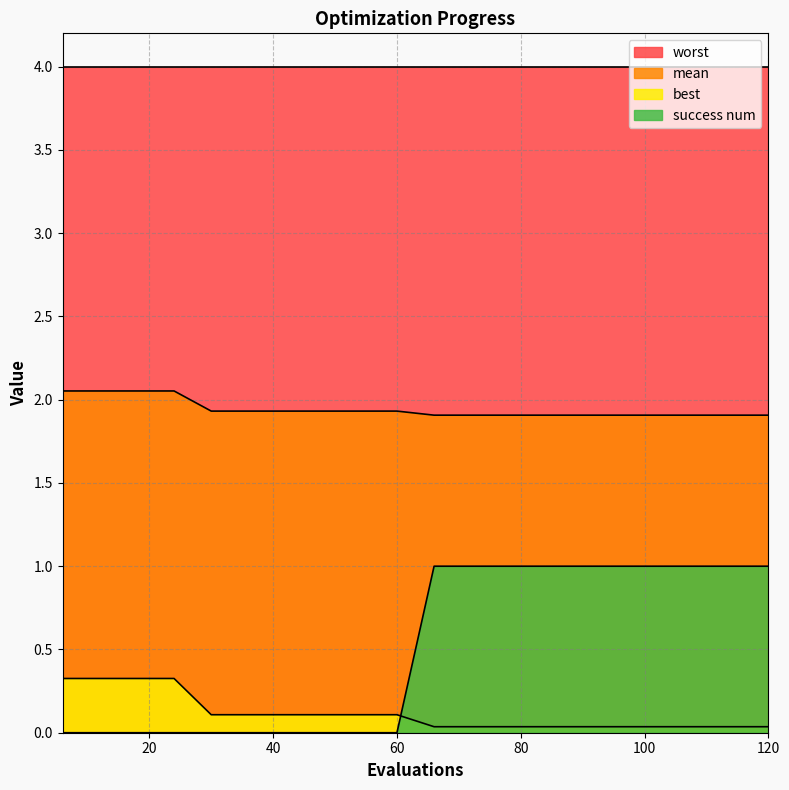

True or false: mean and best intersect in this chart.

False